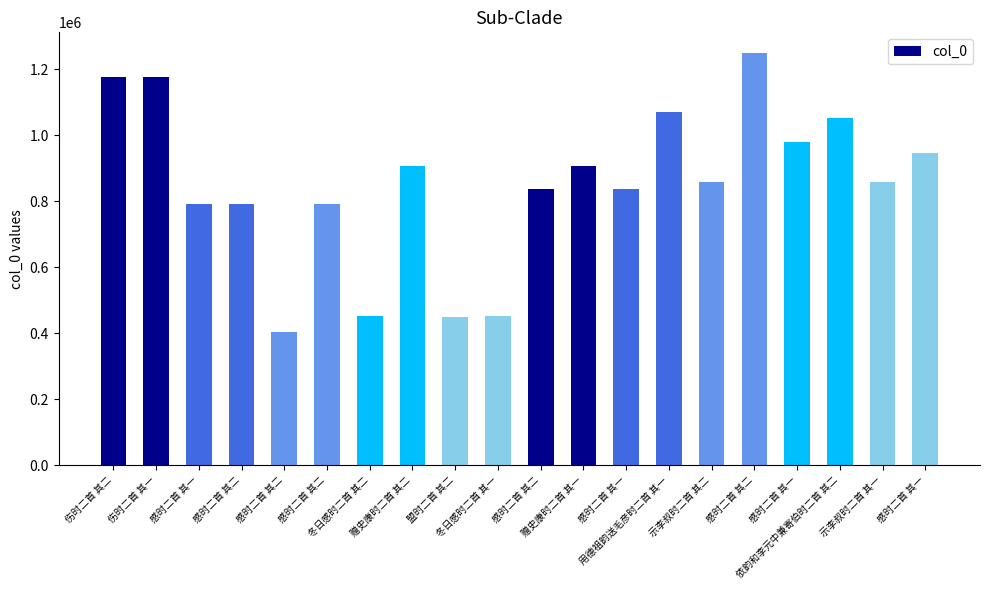

Rank the categories by value from lowest to highest.

感时二首 其二, 盟时二首 其二, 冬日感时二首 其一, 冬日感时二首 其二, 感时二首 其一, 感时二首 其二, 感时二首 其二, 感时二首 其一, 感时二首 其二, 示李叔时二首 其二, 示李叔时二首 其一, 赠史康时二首 其二, 赠史康时二首 其一, 感时二首 其一, 感时二首 其一, 依韵和李元中兼寄伯时二首 其二, 用德祖韵送毛彦时二首 其一, 伤时二首 其一, 伤时二首 其二, 感时二首 其二